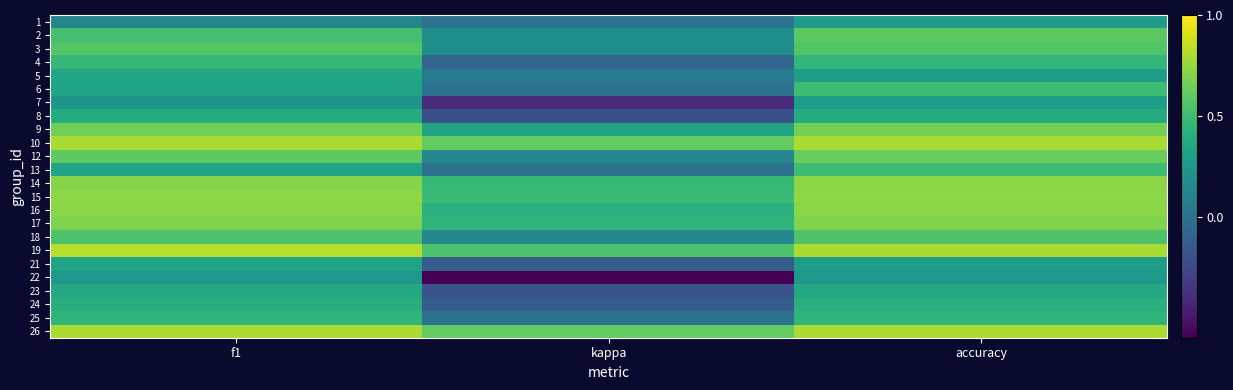

Rank the series by their maximum value, from lowest to highest.

22, 1, 7, 21, 5, 23, 8, 24, 25, 4, 6, 13, 18, 3, 2, 12, 9, 17, 16, 14, 15, 10, 26, 19